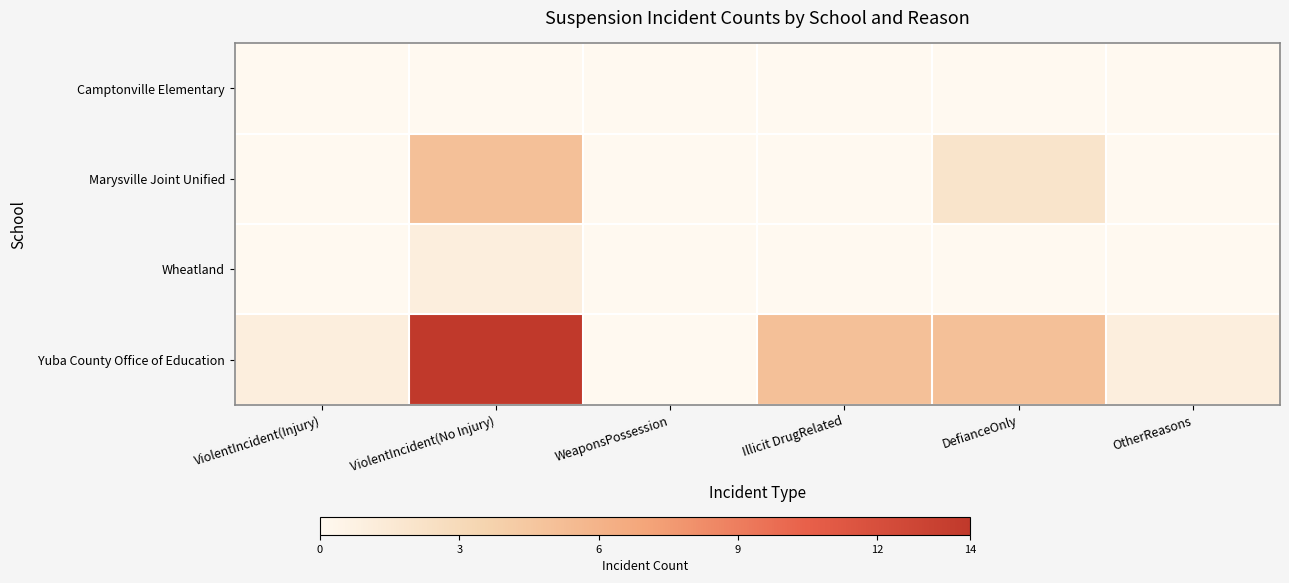

Reading left to right, transcribe all the data shown in this chart.

Camptonville Elementary: ViolentIncident(Injury)=0	ViolentIncident(No Injury)=0	WeaponsPossession=0	Illicit DrugRelated=0	DefianceOnly=0	OtherReasons=0
Marysville Joint Unified: ViolentIncident(Injury)=0	ViolentIncident(No Injury)=5	WeaponsPossession=0	Illicit DrugRelated=0	DefianceOnly=2	OtherReasons=0
Wheatland: ViolentIncident(Injury)=0	ViolentIncident(No Injury)=1	WeaponsPossession=0	Illicit DrugRelated=0	DefianceOnly=0	OtherReasons=0
Yuba County Office of Education: ViolentIncident(Injury)=1	ViolentIncident(No Injury)=14	WeaponsPossession=0	Illicit DrugRelated=5	DefianceOnly=5	OtherReasons=1